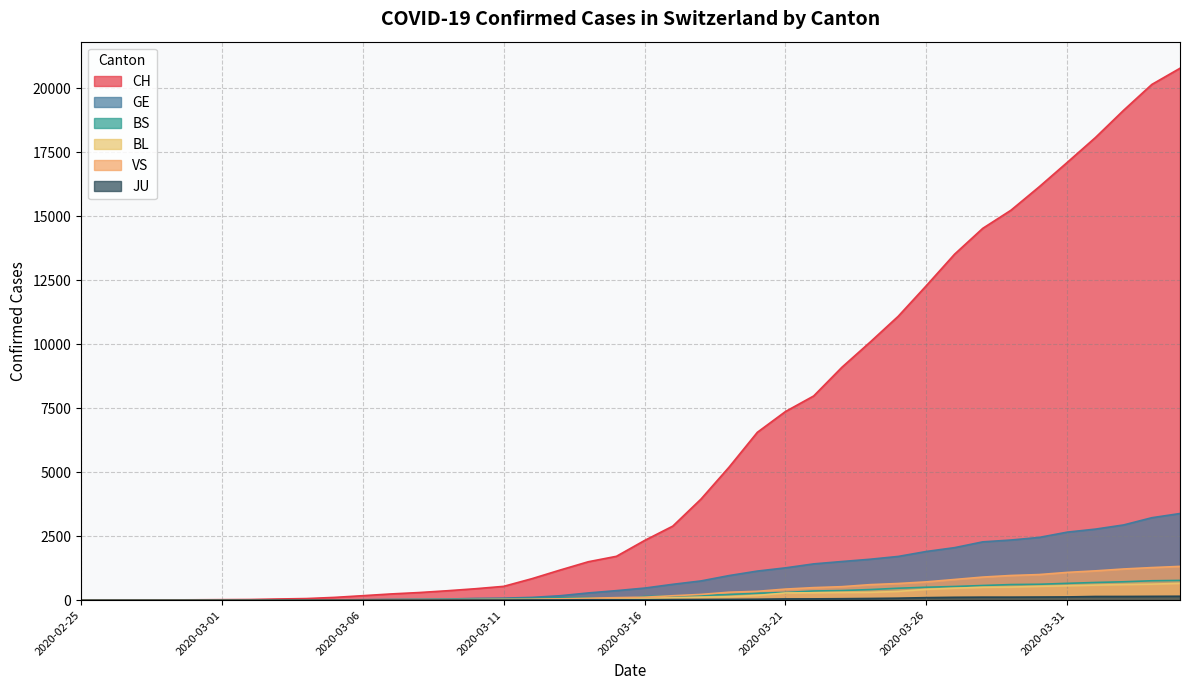

Which series has the largest total across all categories?

CH